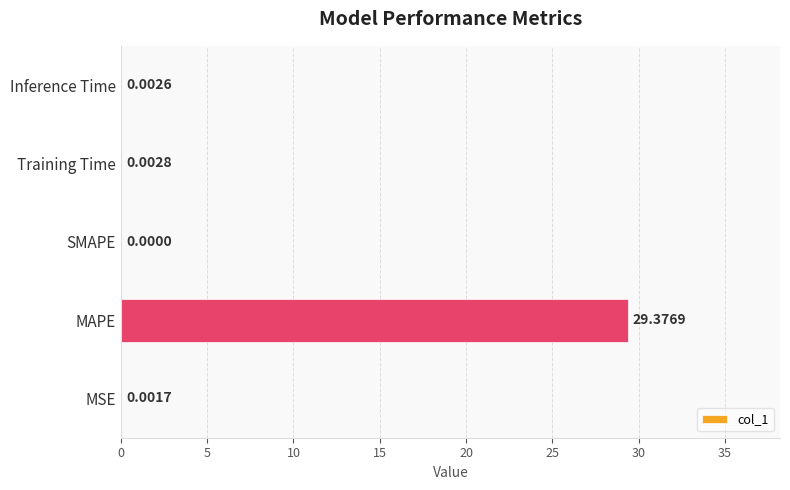

What is the greatest value displayed?

29.4